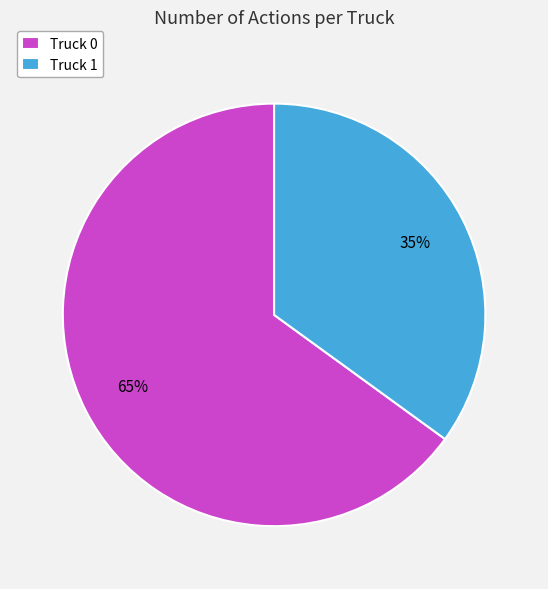

Do Truck 1 and Truck 0 together represent more than half of the pie?

Yes